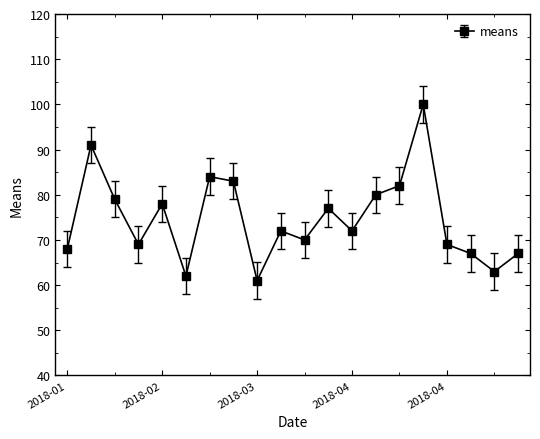

Does the chart display data point markers on the line(s)?

Yes